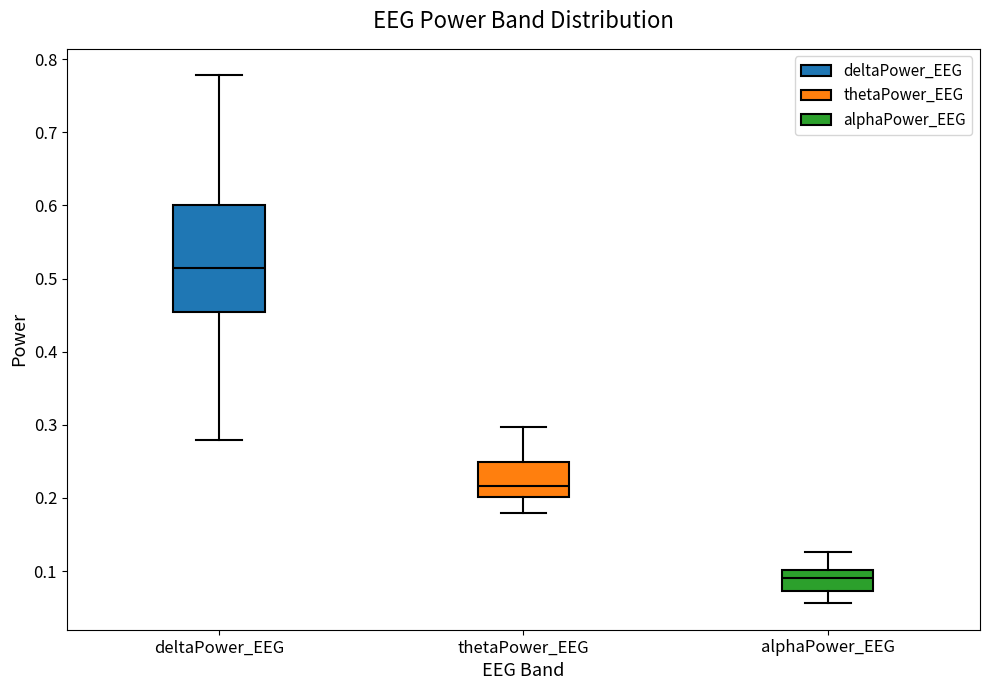

Which box's median line is the highest?

deltaPower_EEG